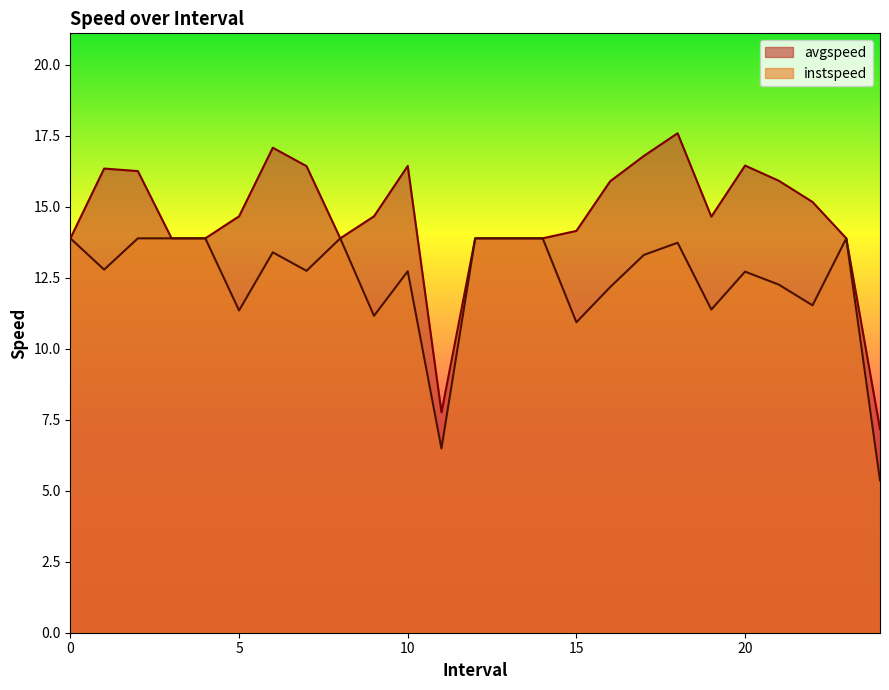

At how many categories does at least one series exceed 15?

11